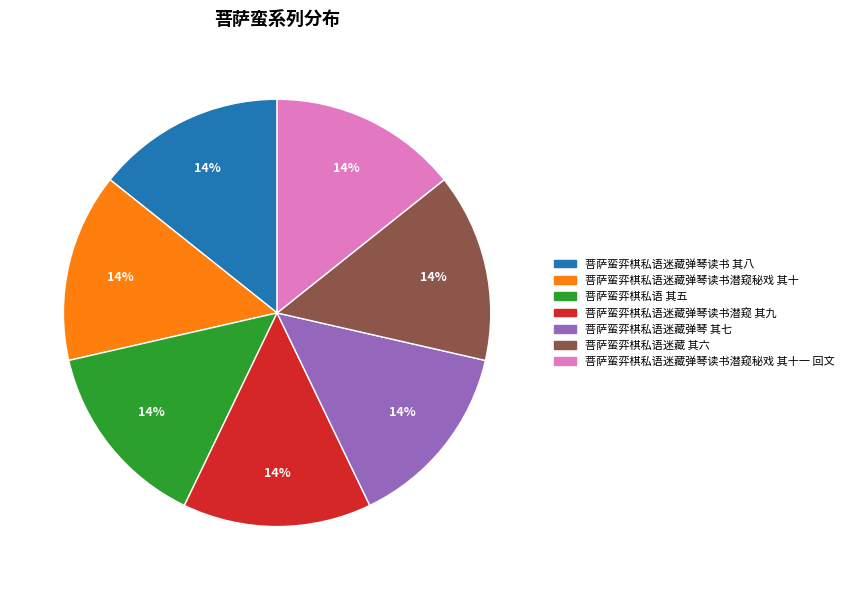

To the nearest percent, what is the average slice percentage?

14%